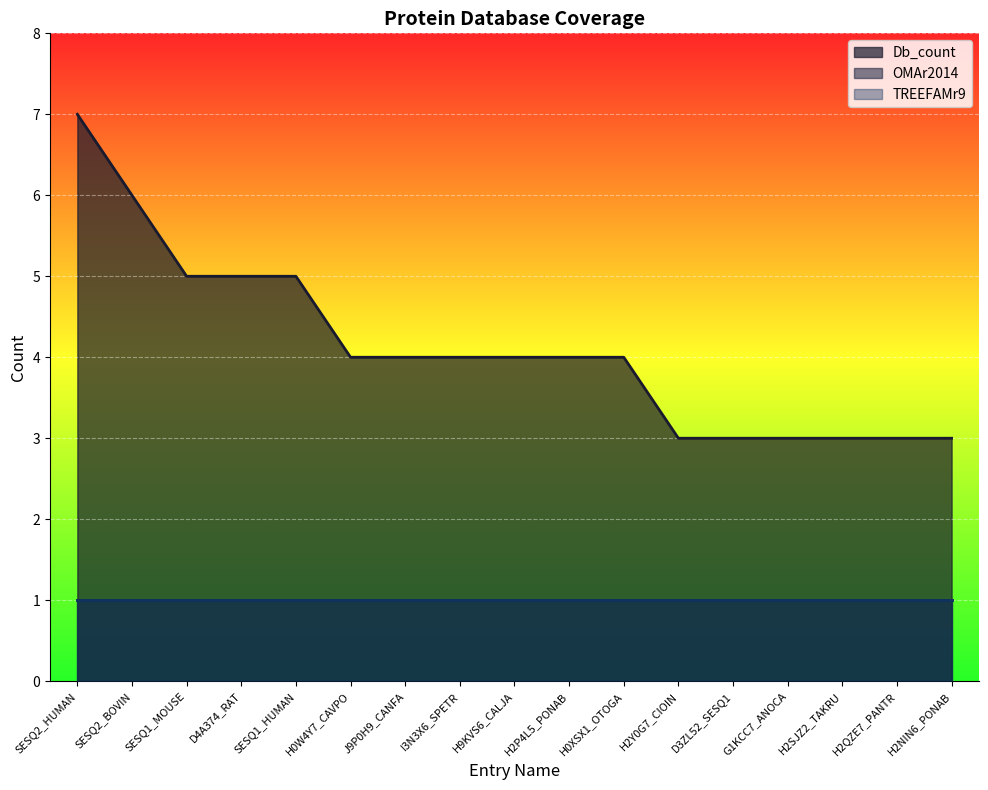

Is it true that OMAr2014 equals 1 at H0W4Y7_CAVPO?

False